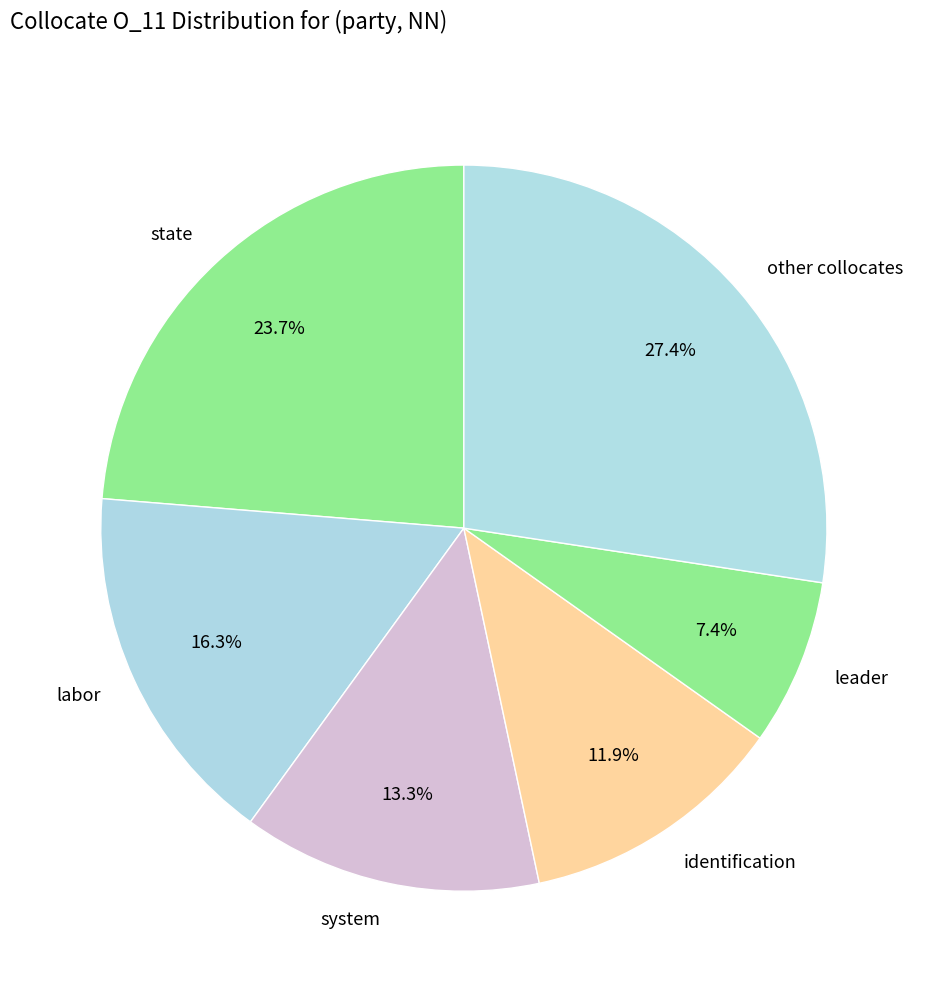

Which has a higher value, identification or state?

state